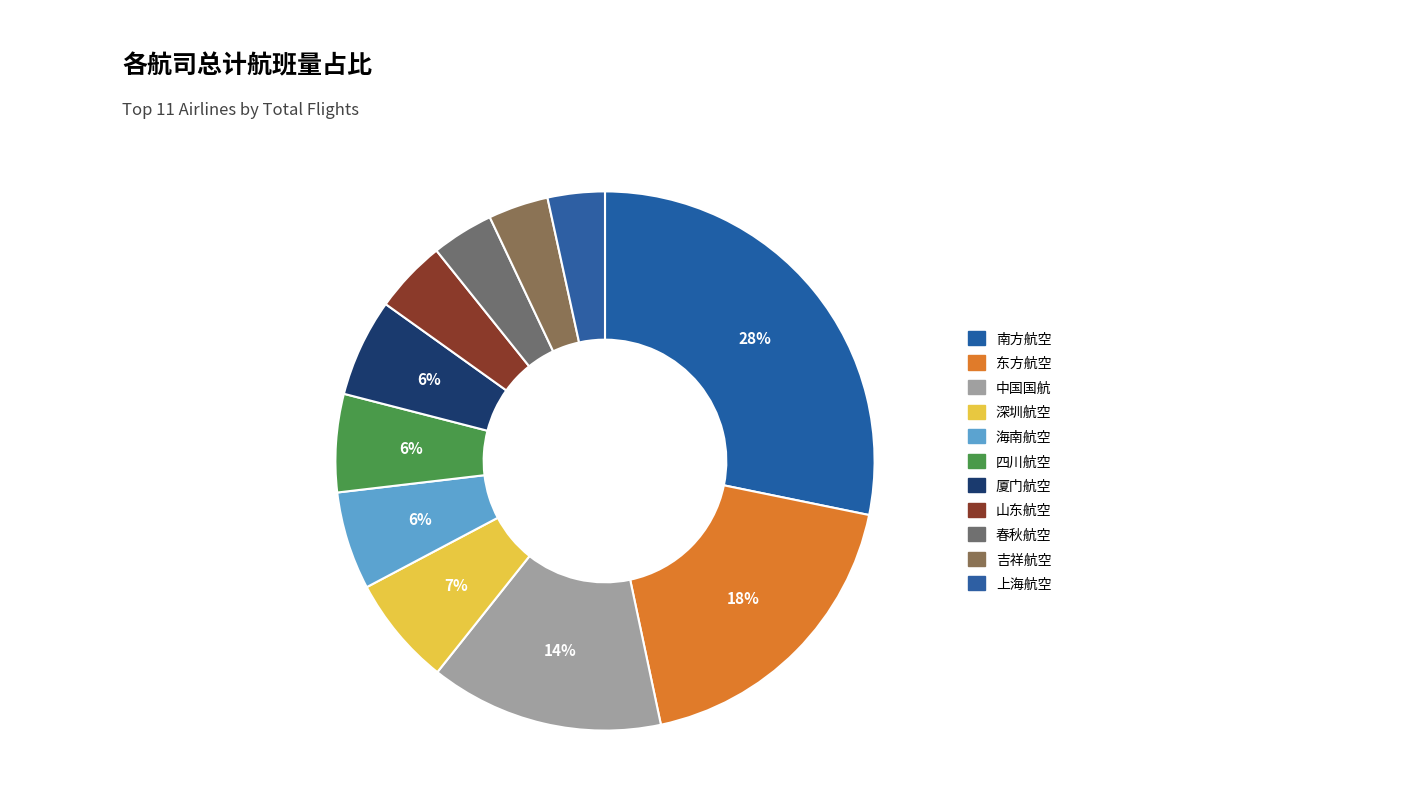

How many slices are in this pie chart?

11